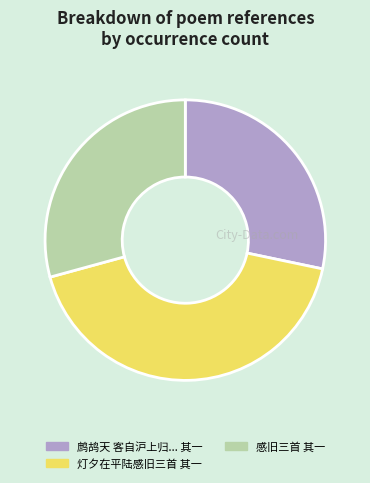

Is it true that 灯夕在平陆感旧三首 其一 is 29% of the pie?

False